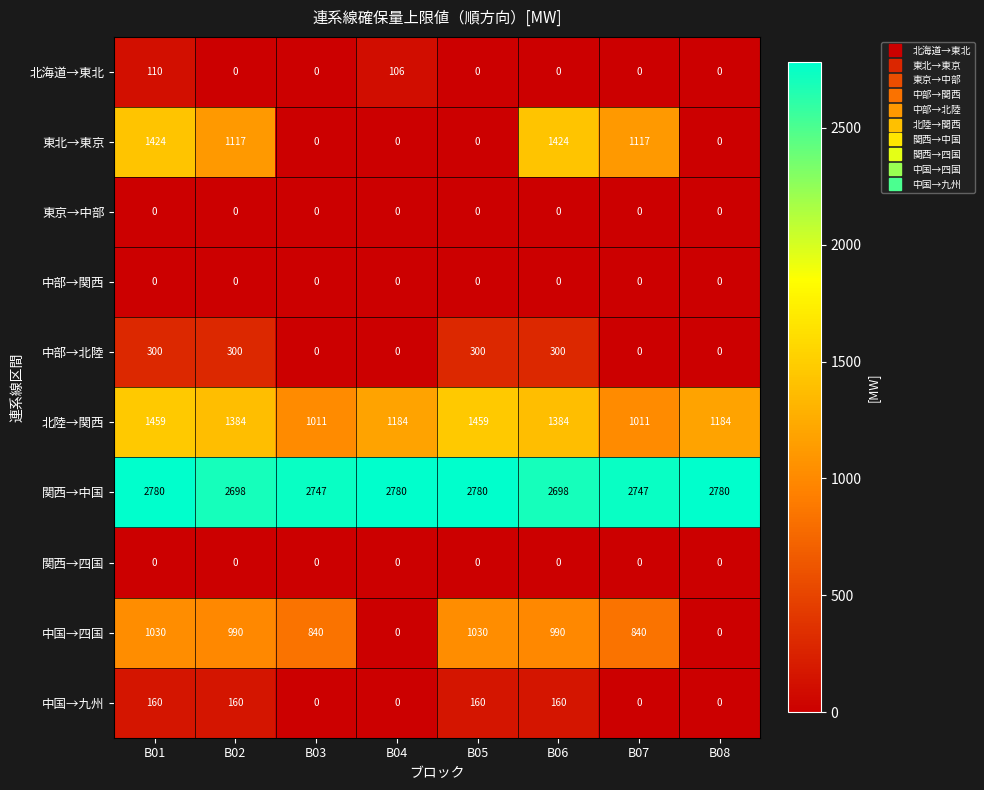

At which category is the sum across all series the highest?

B01